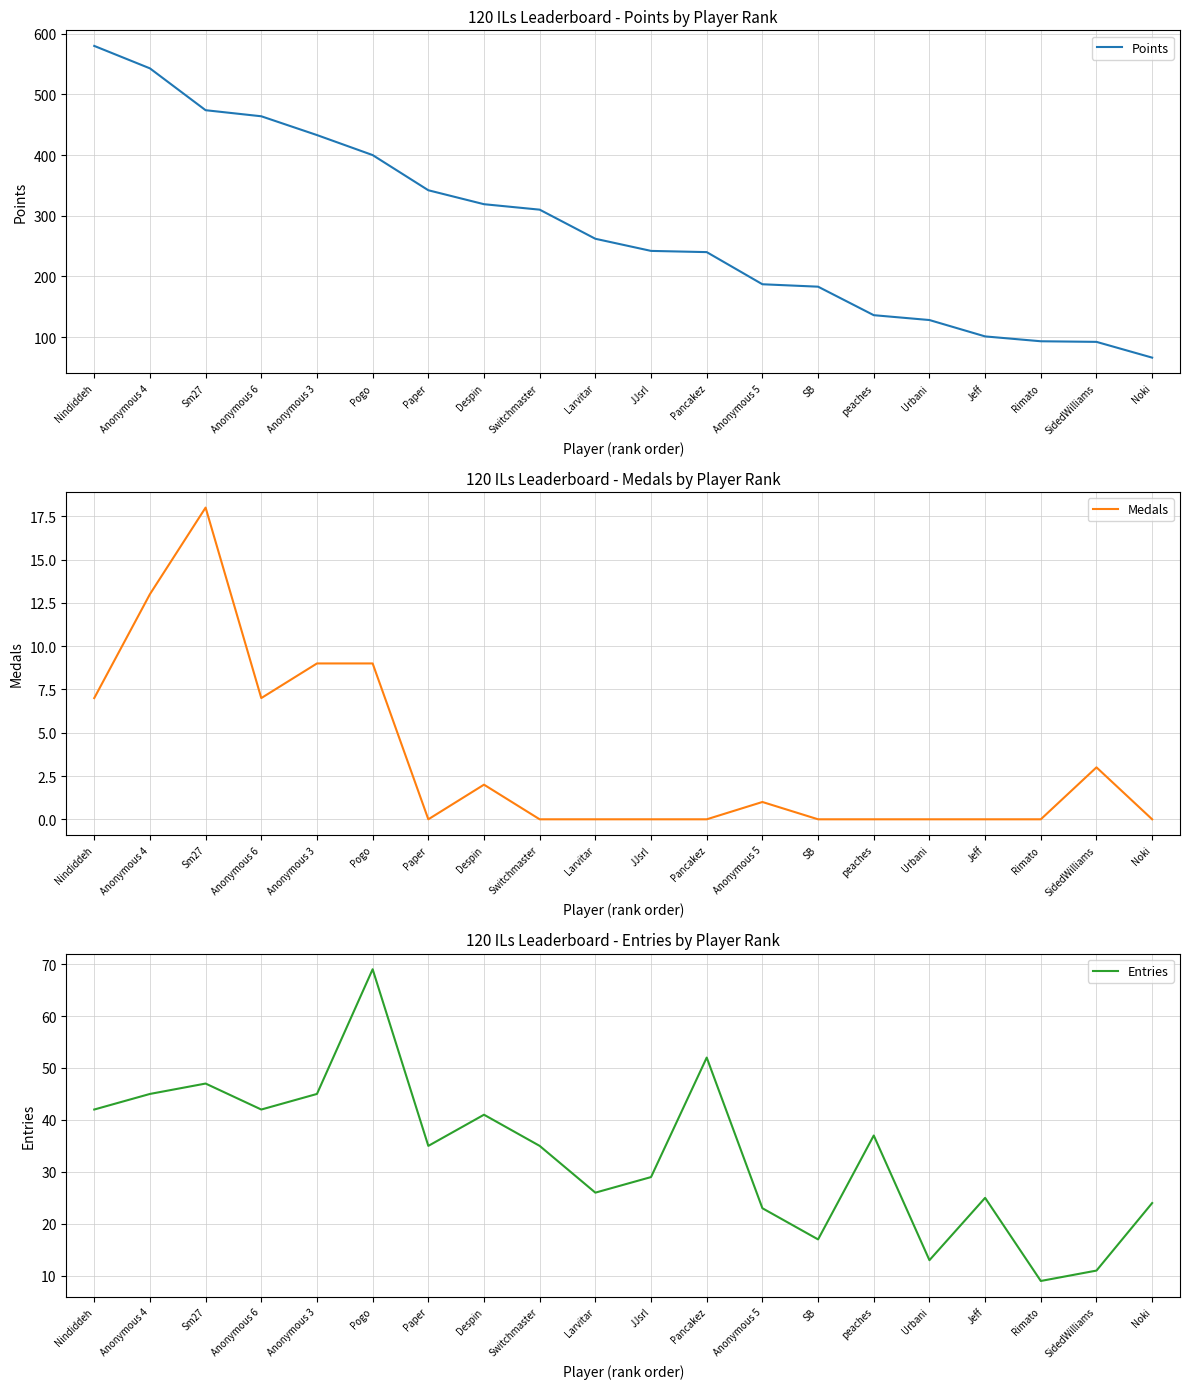

How many data points does each series have?

20